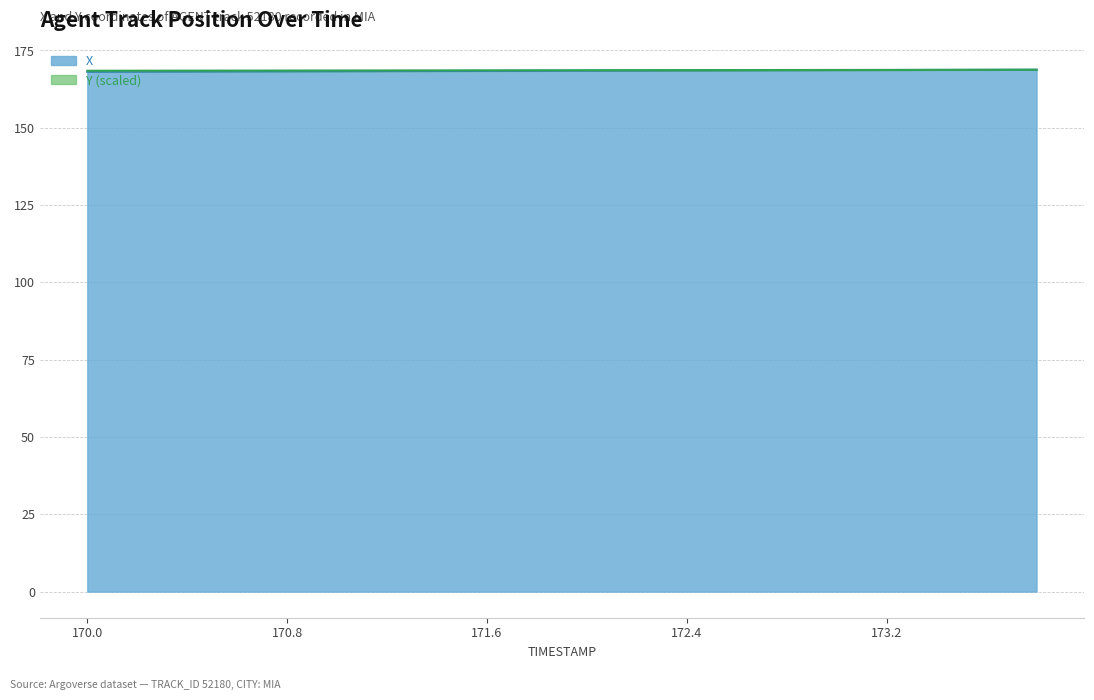

Reading right to left, transcribe all the data shown in this chart.

X: 173.8=168.8	173.6=168.7	173.4=168.7	173.2=168.7	173.0=168.6	172.8=168.6	172.6=168.6	172.4=168.5	172.2=168.5	172.0=168.5	171.8=168.4	171.6=168.4	171.4=168.4	171.2=168.3	171.0=168.3	170.8=168.2	170.6=168.2	170.4=168.2	170.2=168.1	170.0=168.1
Y (scaled): 173.8=168.8	173.6=168.8	173.4=168.7	173.2=168.7	173.0=168.7	172.8=168.7	172.6=168.7	172.4=168.7	172.2=168.6	172.0=168.6	171.8=168.6	171.6=168.6	171.4=168.6	171.2=168.5	171.0=168.5	170.8=168.5	170.6=168.5	170.4=168.5	170.2=168.5	170.0=168.4